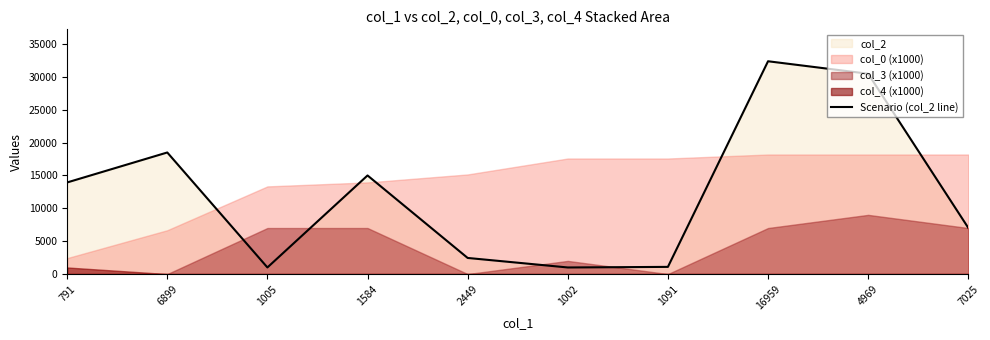

What is the minimum value shown in the chart?

1002